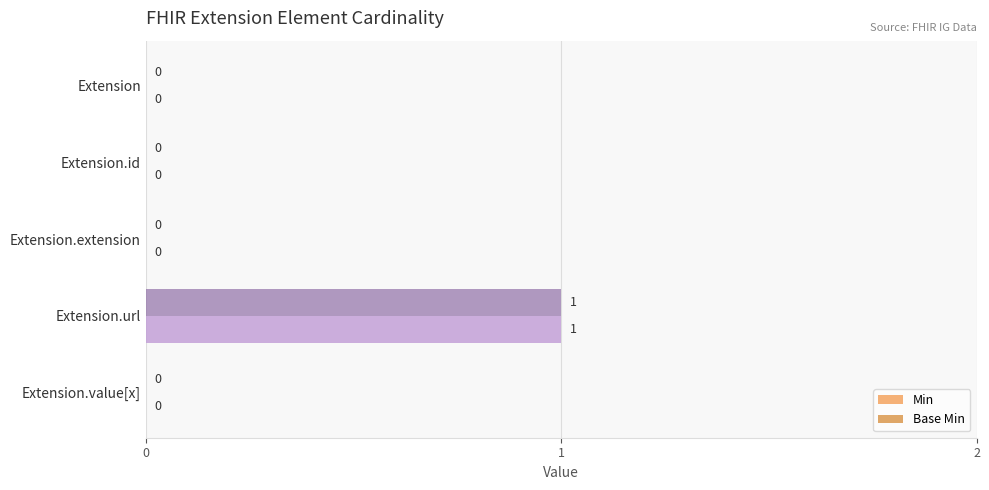

At which category is the sum across all series the highest?

Extension.url